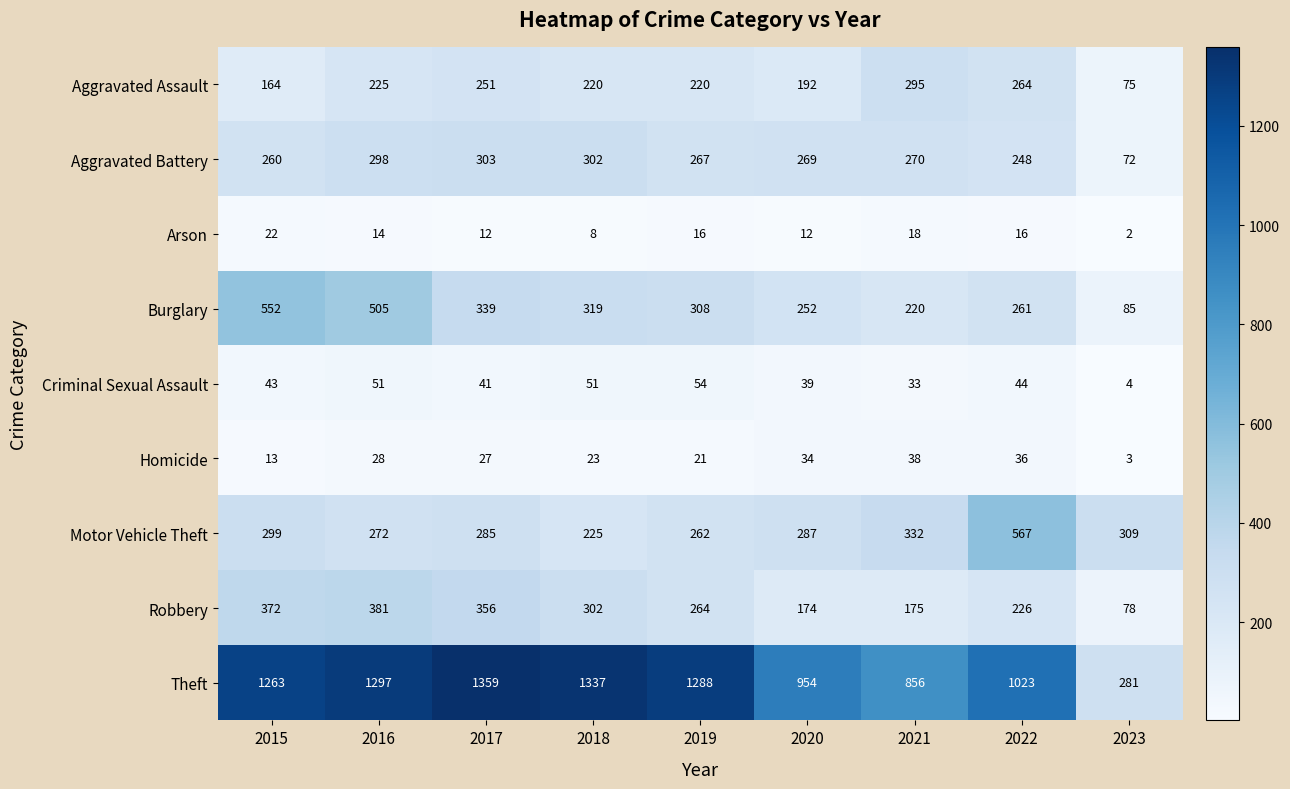

List the series in order of their peak value, lowest first.

Arson, Homicide, Criminal Sexual Assault, Aggravated Assault, Aggravated Battery, Robbery, Burglary, Motor Vehicle Theft, Theft